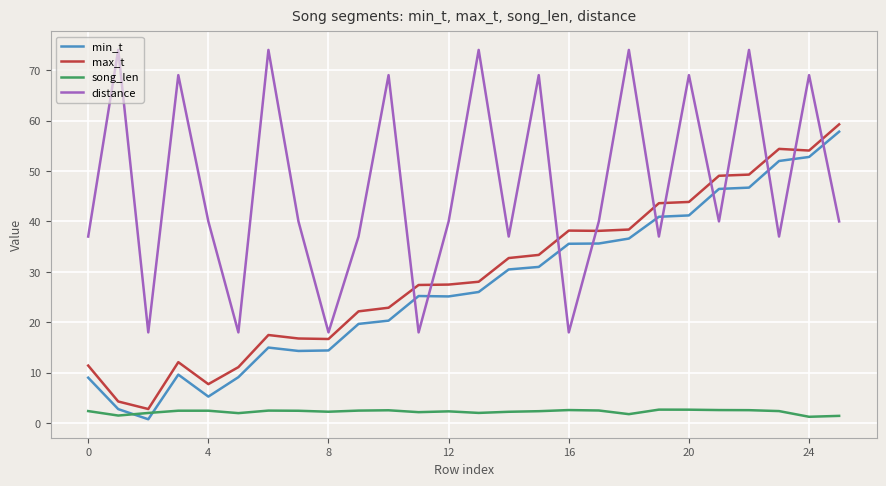

Which series has the largest total across all categories?

distance